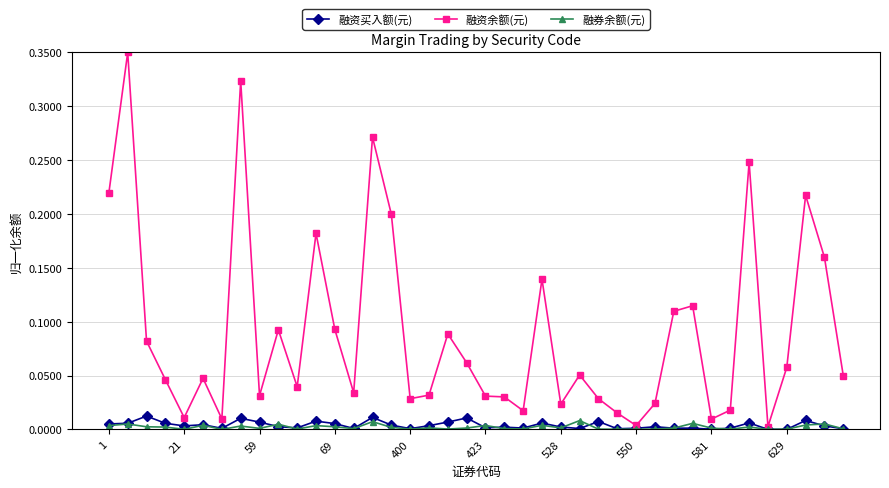

True or false: 融资买入额(元) has more than 2 points higher than both neighbors.

True